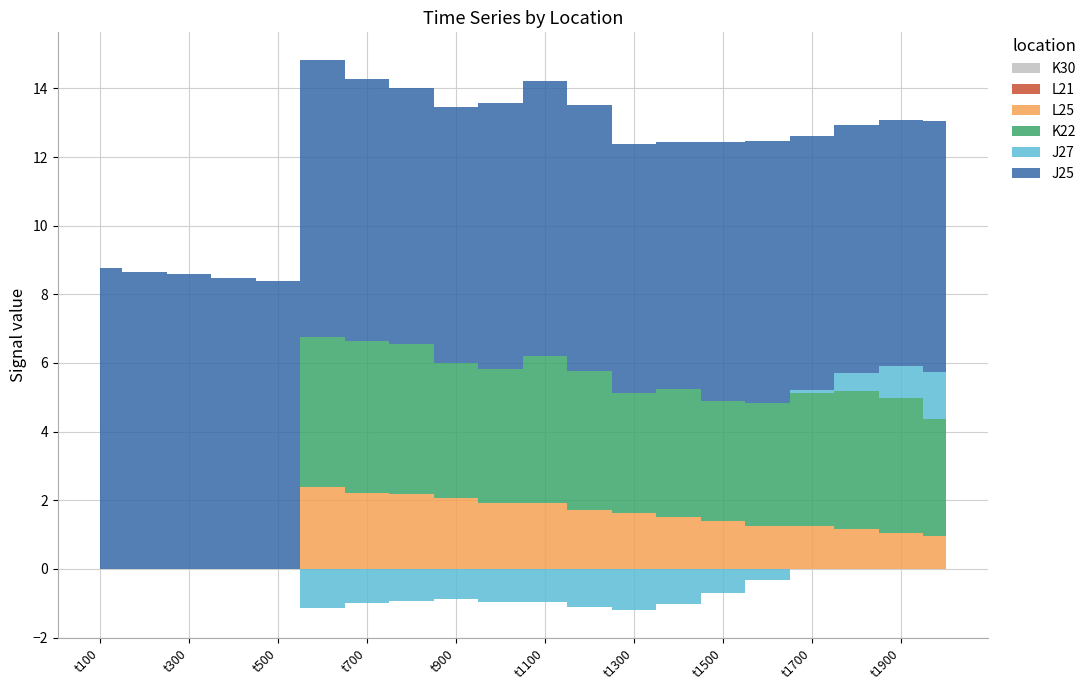

Is it true that J27 equals -1.0 at t1100?

True